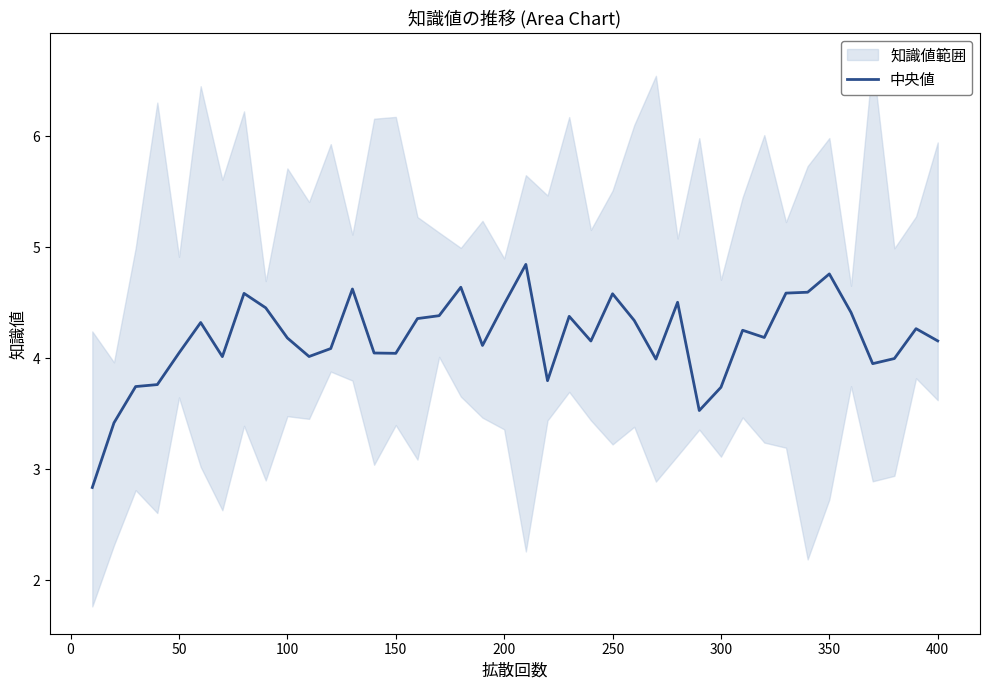

What is the difference between the maximum and minimum values?

2.0